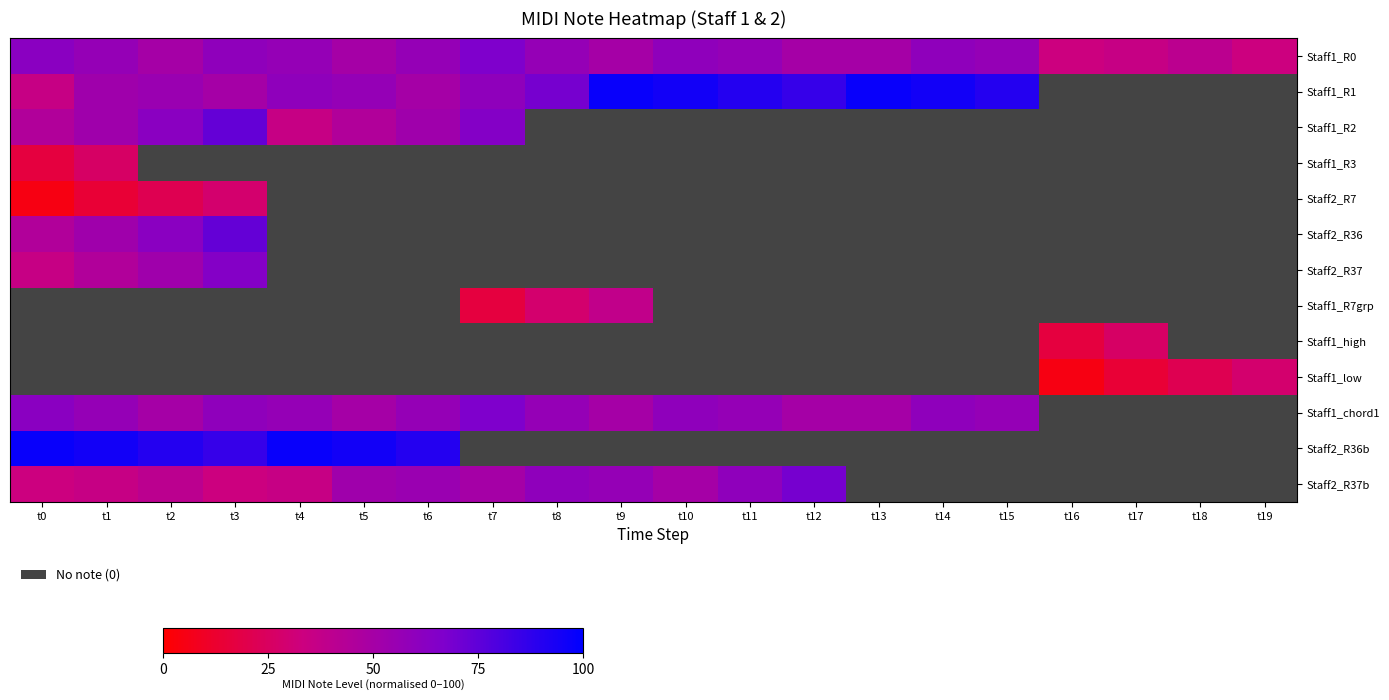

How many data points does each series have?

20